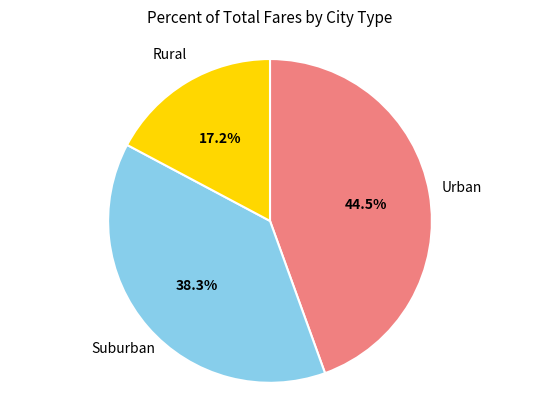

Is there any slice that represents more than half of the pie?

No